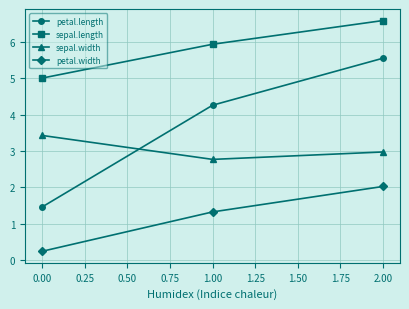

Between 0.00 and 2.00, which series saw the biggest shift?

petal.length